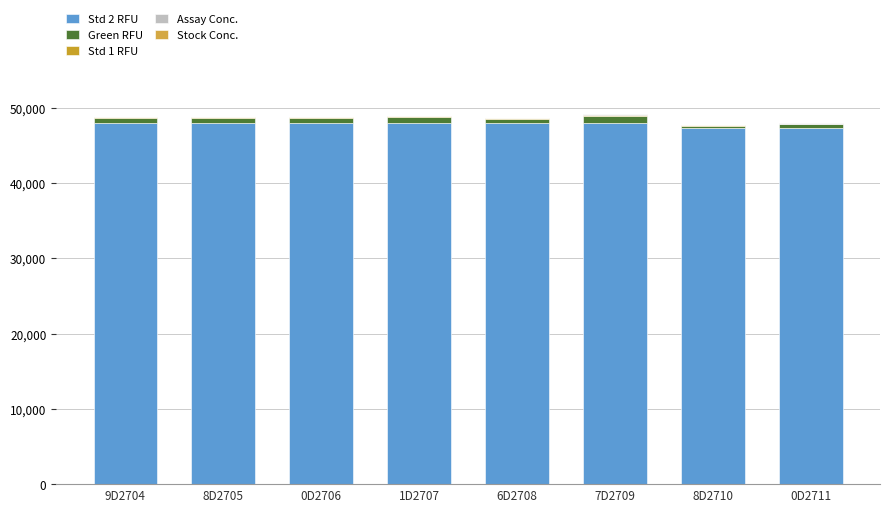

What is the total value across all series at 8D2710?

47697.5